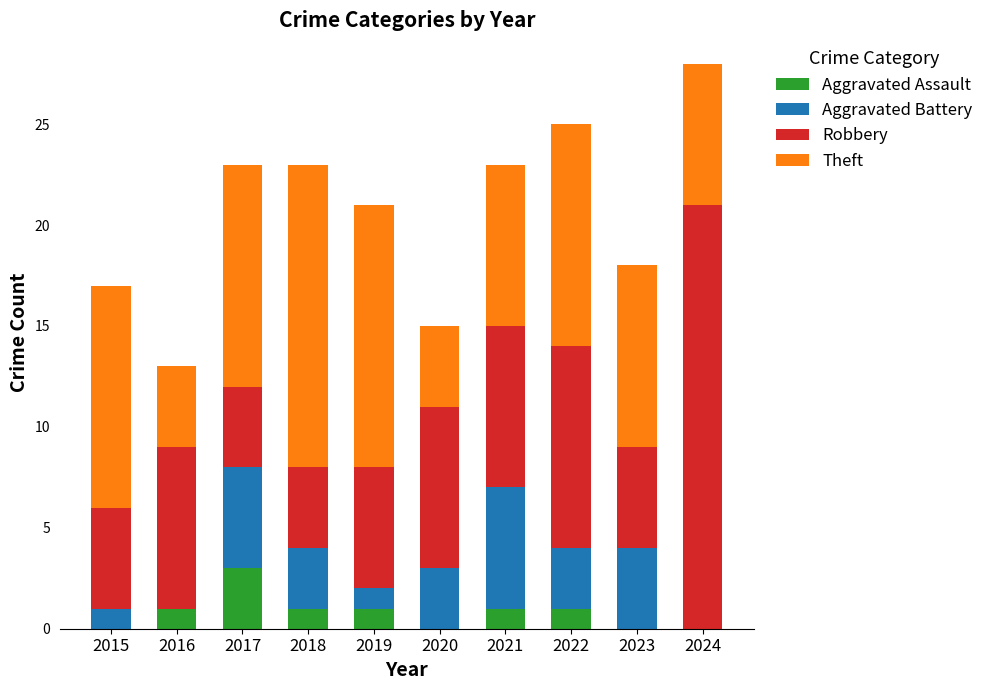

Are the bars horizontal?

No